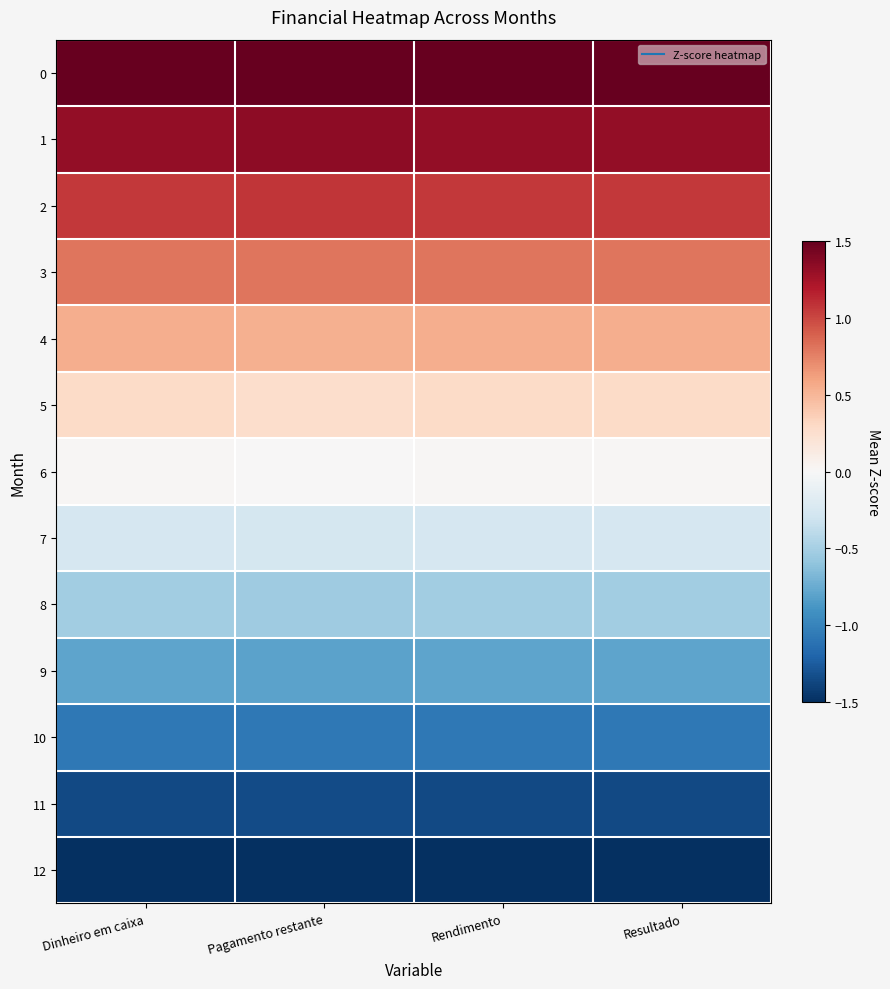

Which category has the highest value across all series?

Pagamento restante